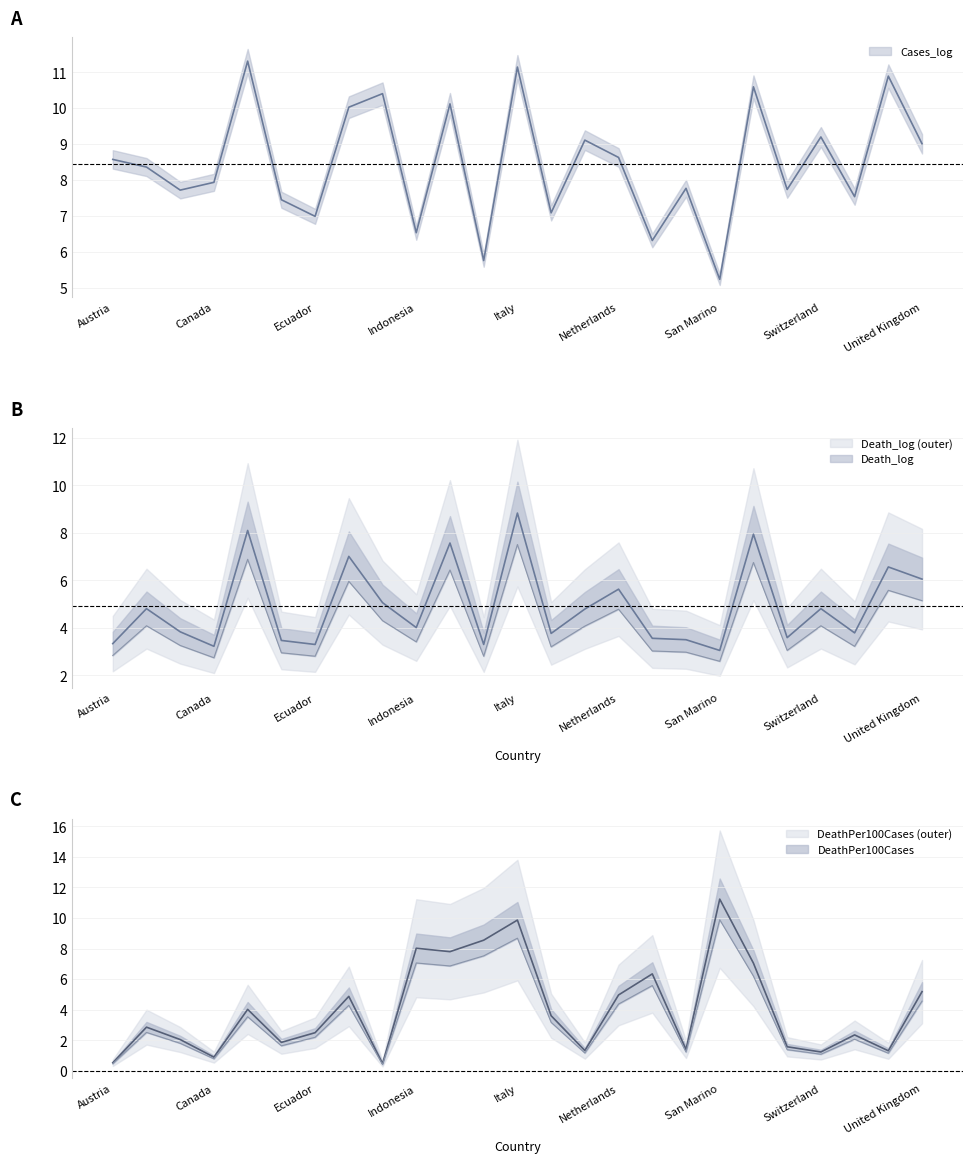

The Cases_log series shows 7.7 at Sweden. True or false?

True